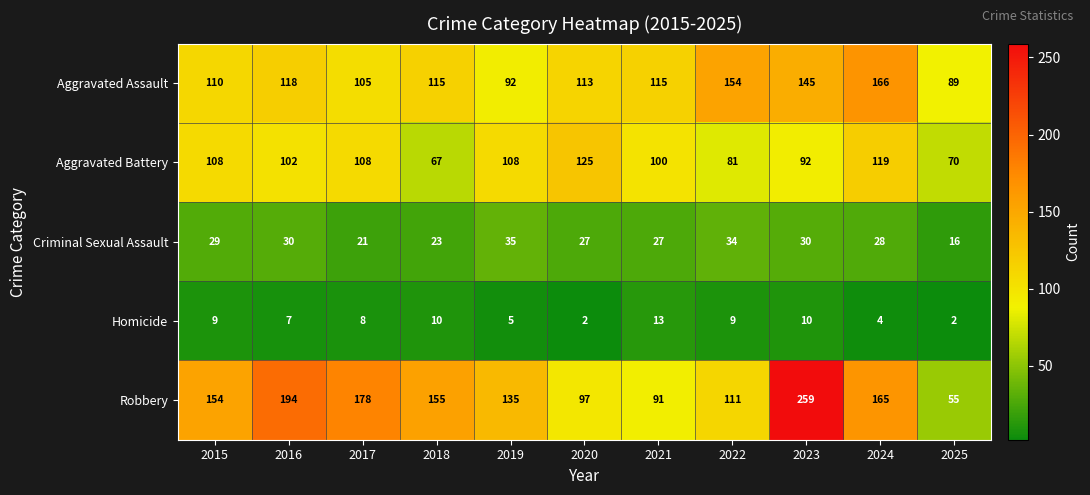

Which series changed the most between 2018 and 2023?

Robbery